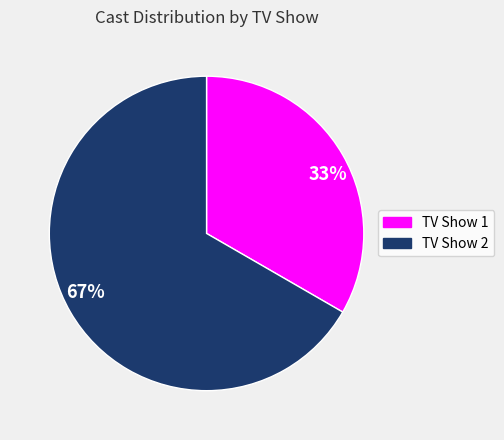

True or false: TV Show 1 accounts for 33% of the total.

True